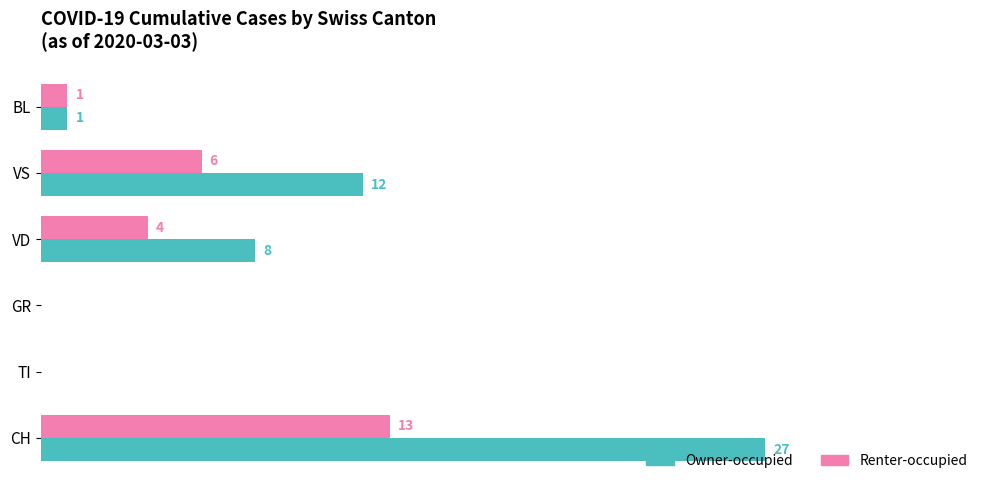

At which label does Renter-occupied reach its peak?

CH